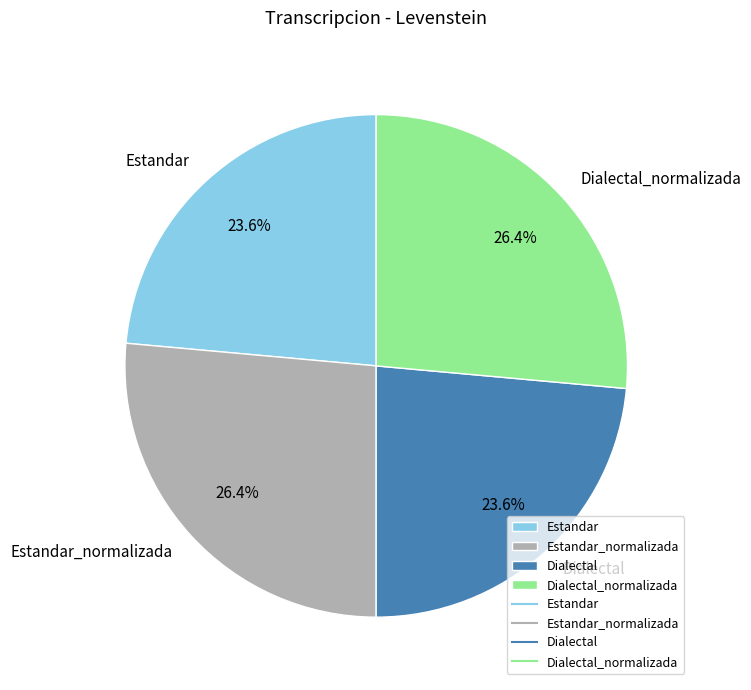

Between Dialectal and Dialectal_normalizada, which is larger?

Dialectal_normalizada